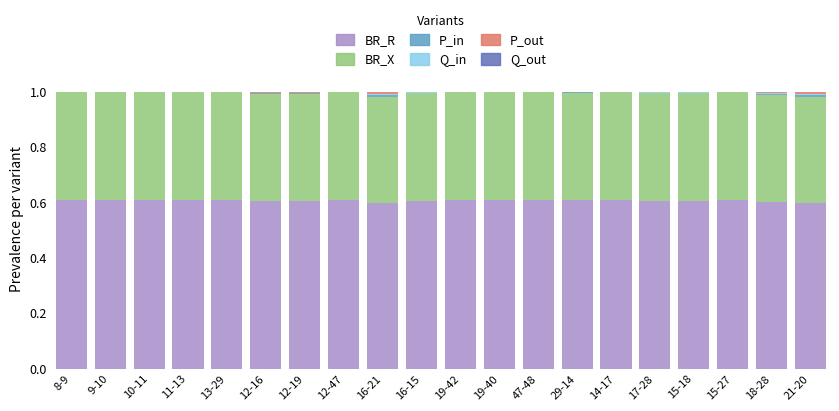

The value of BR_R at 18-28 is 0.6. True or false?

True